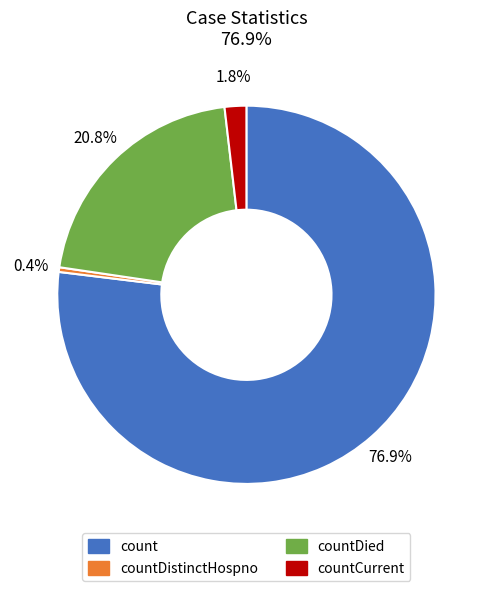

Rank the categories by value from highest to lowest.

count, countDied, countCurrent, countDistinctHospno